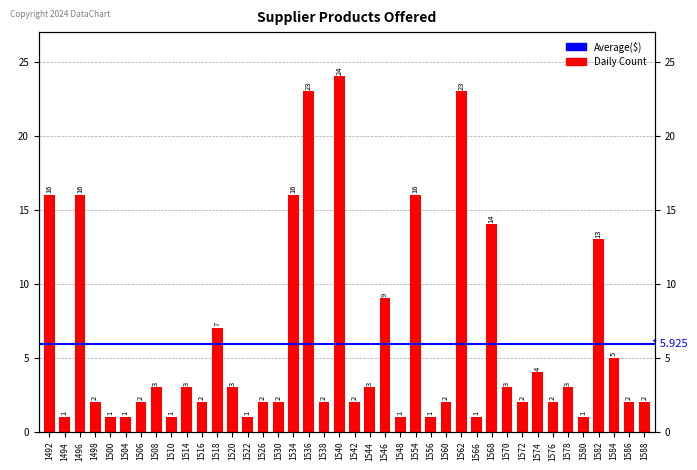

Which label corresponds to the smallest value in the chart?

1494